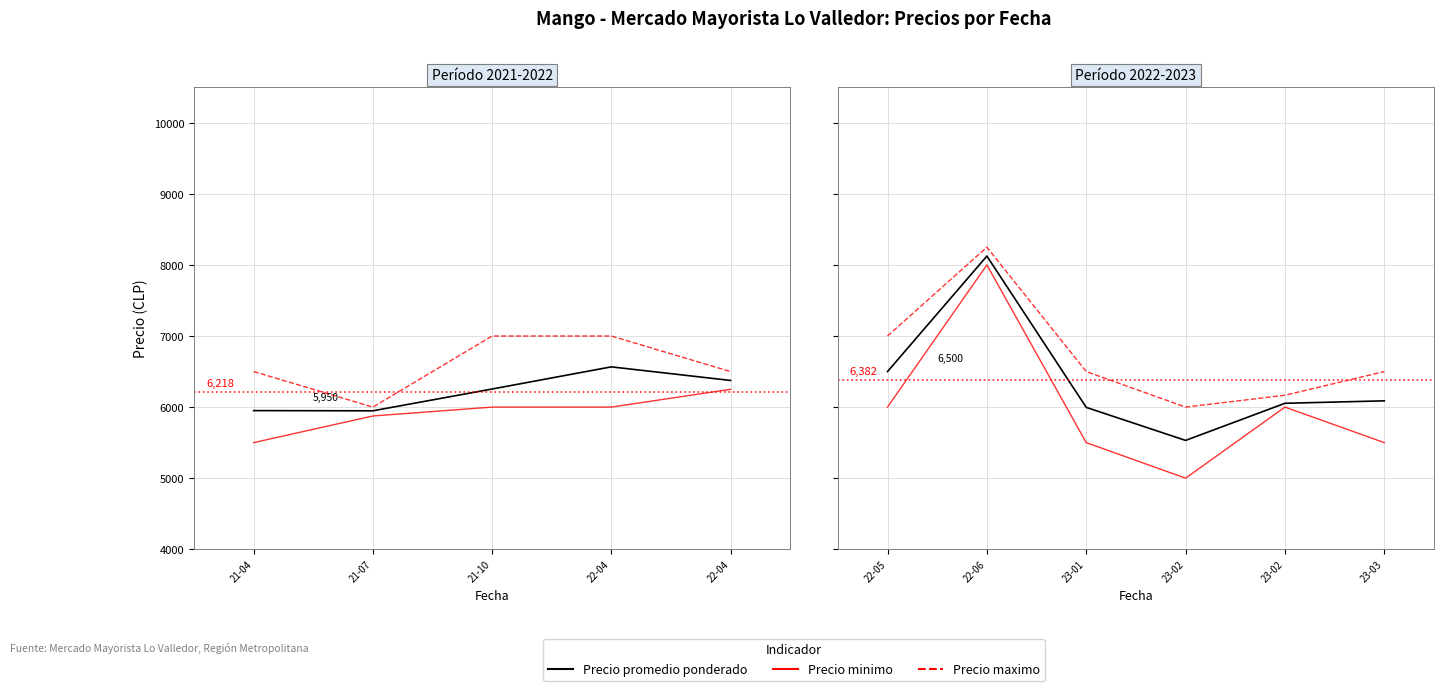

How many series are shown in this chart?

3